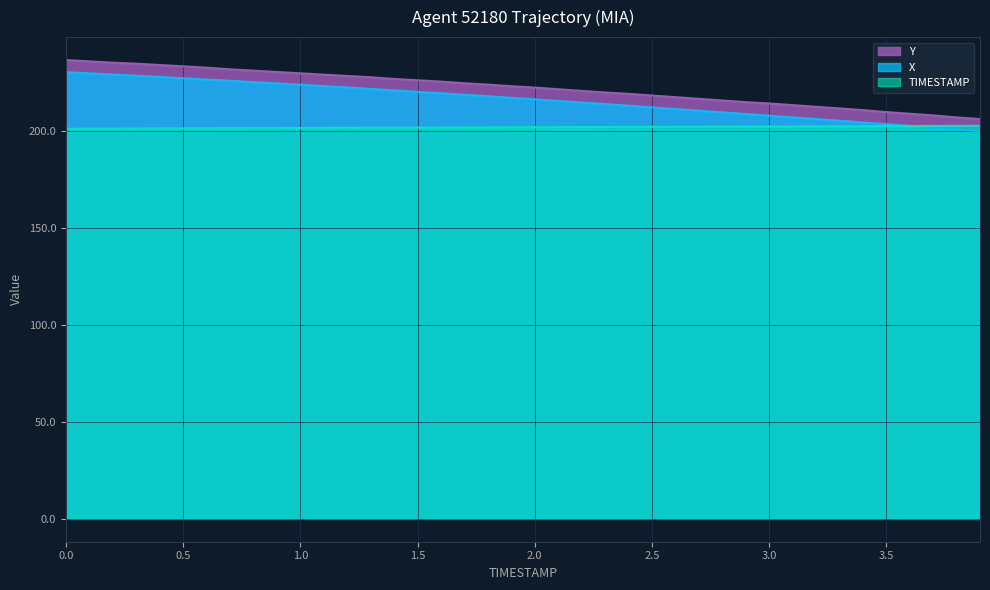

Which has a higher value, 0.1 or 2.8?

0.1